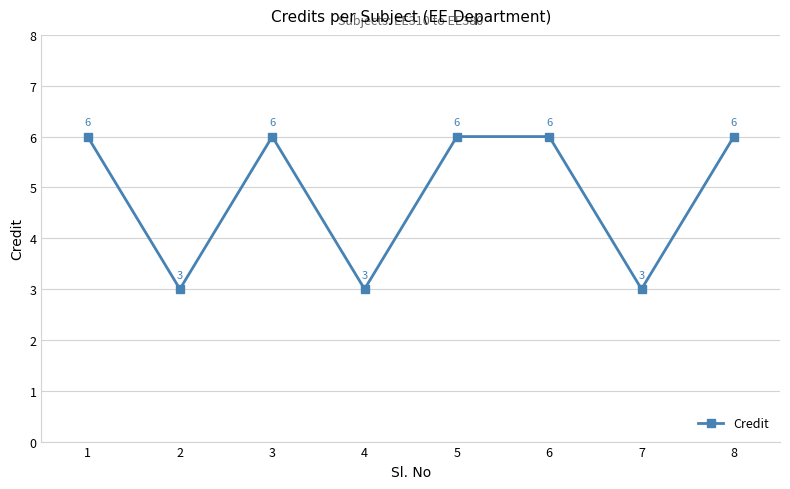

What is the value of the 2nd point from the left?

3